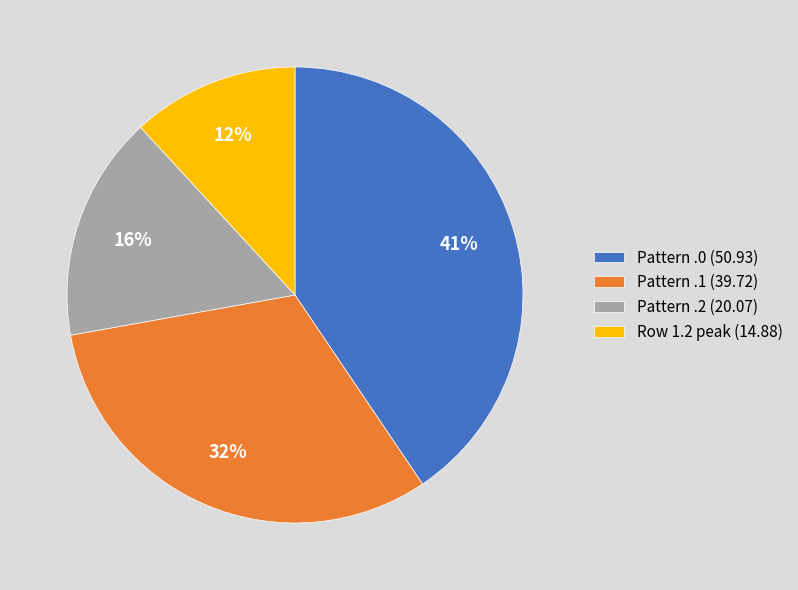

True or false: Pattern .0 (50.93) accounts for 32% of the total.

False